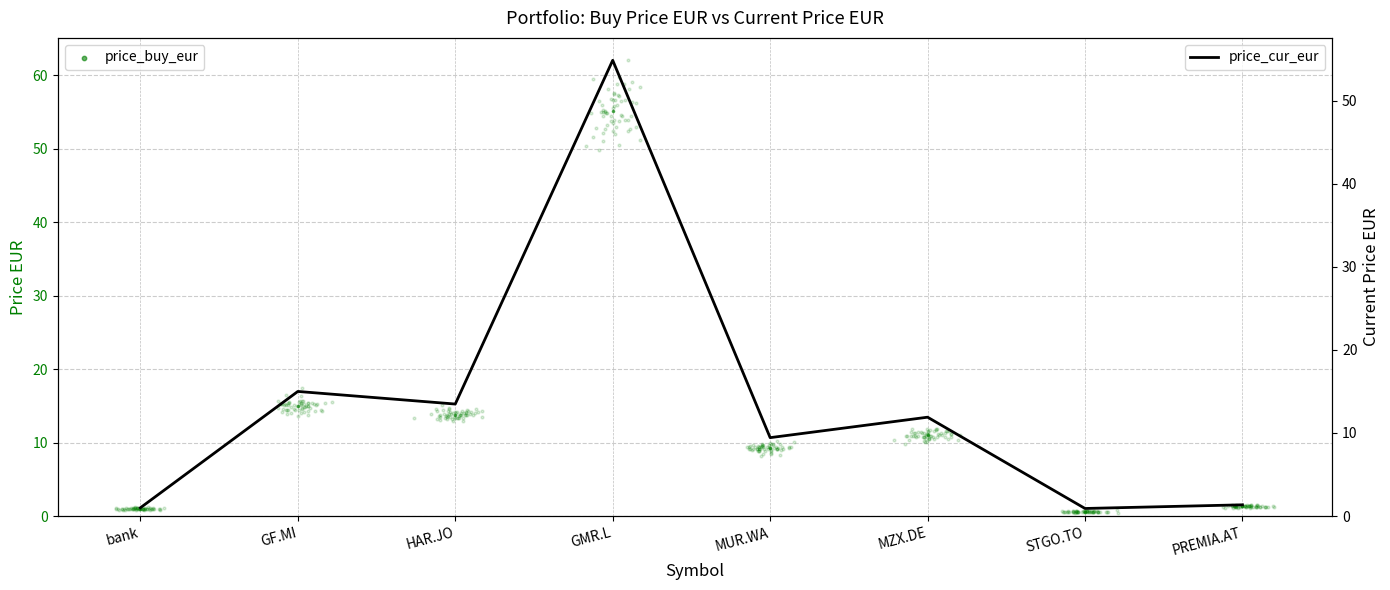

Which series has the widest spread of Y values?

price_buy_eur